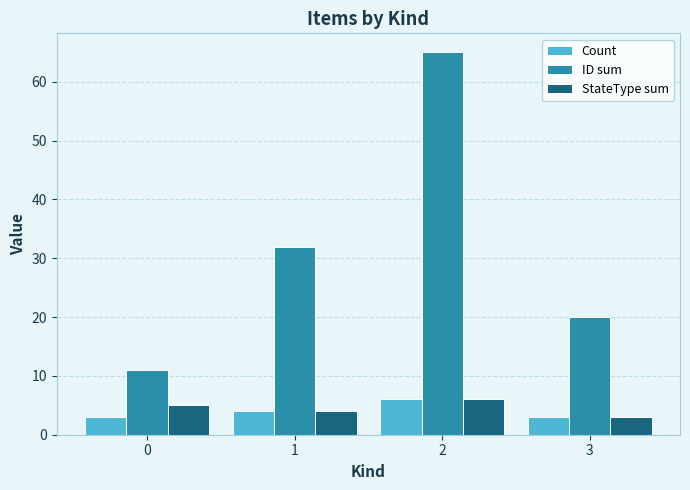

Which series has the widest spread of values?

ID sum